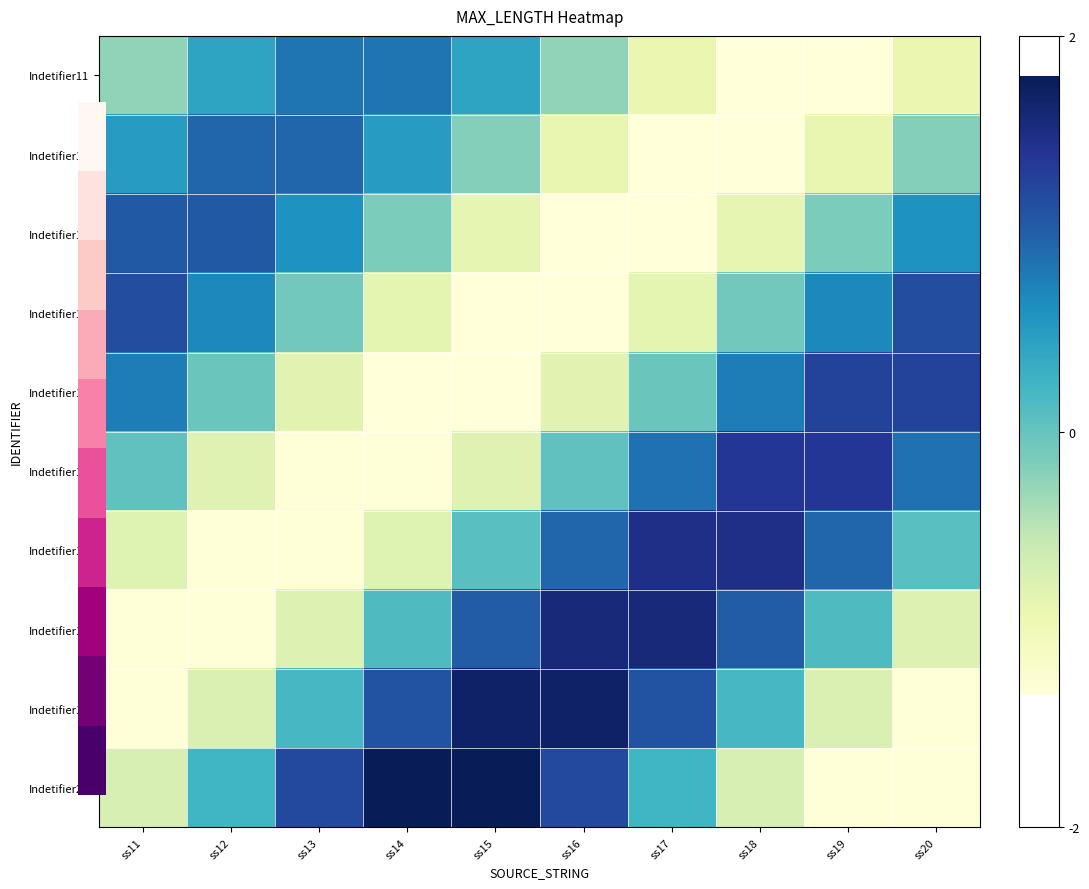

What is the minimum value shown in the chart?

-1.3